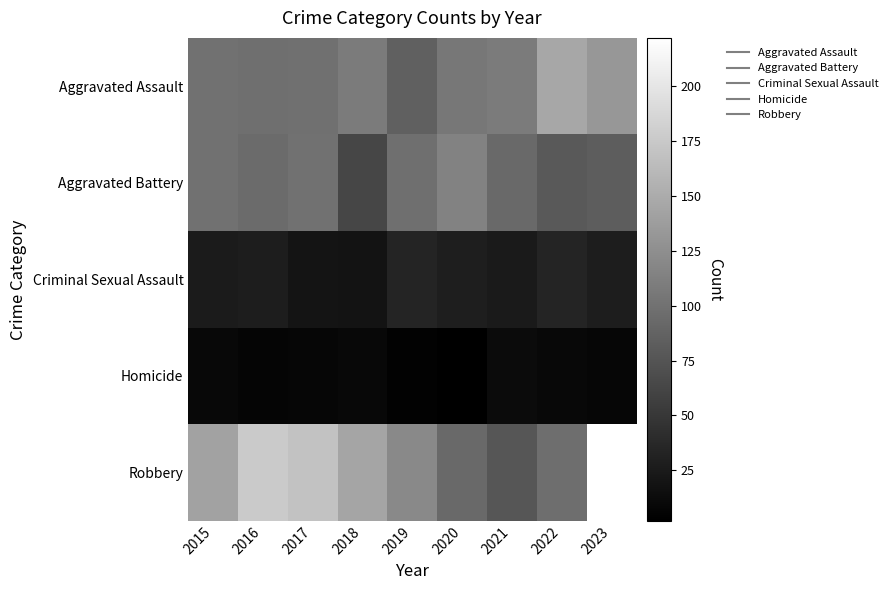

How many series are shown in this chart?

5